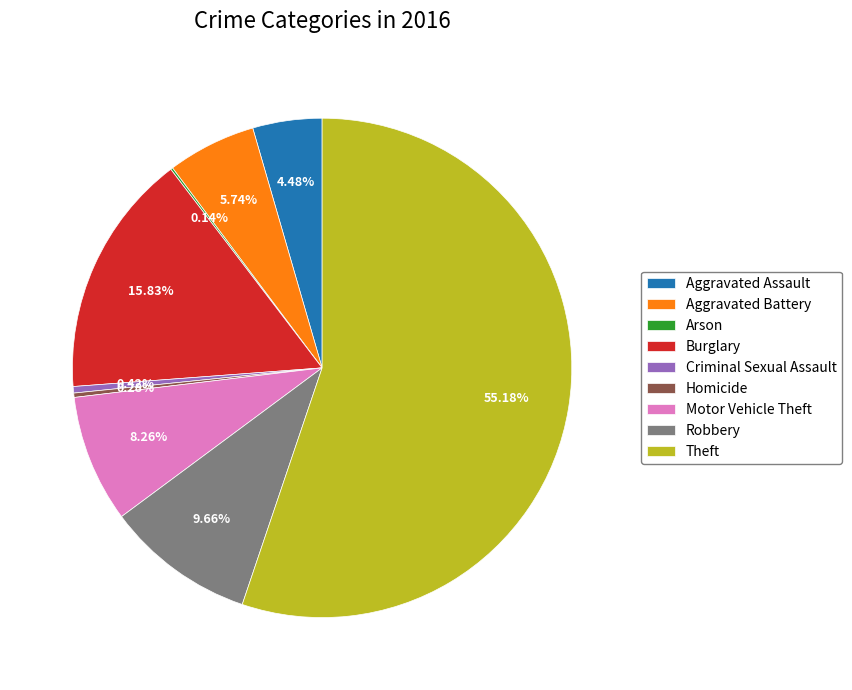

Approximately how many times larger is the value at Criminal Sexual Assault compared to Motor Vehicle Theft?

0.1